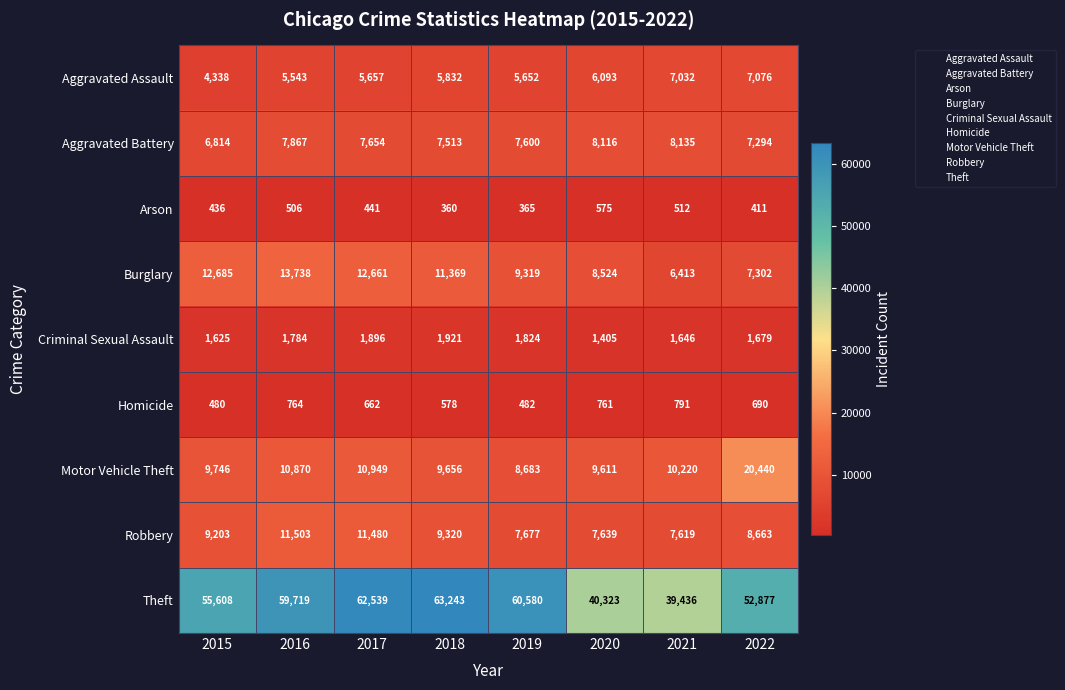

What is the difference between the Aggravated Battery values at 2018 and 2019?

87